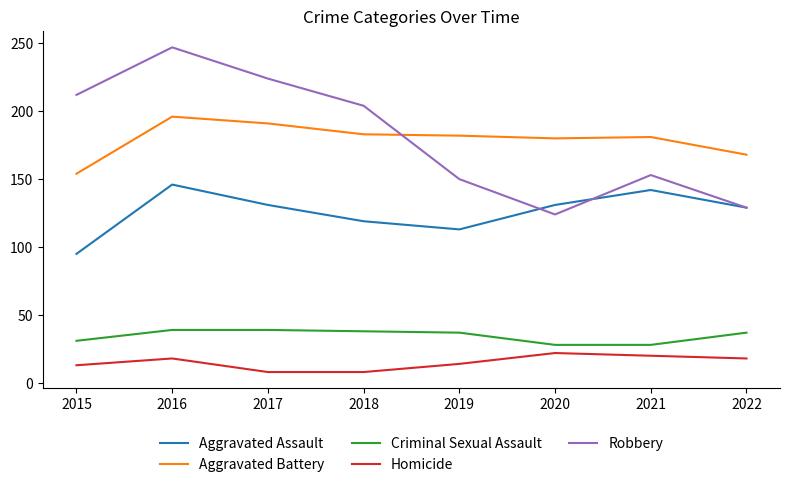

Does the chart have visible grid lines?

No